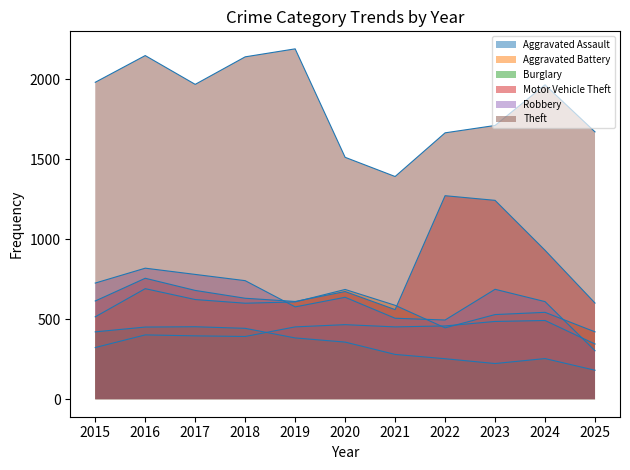

Which series has the widest spread of values?

Theft